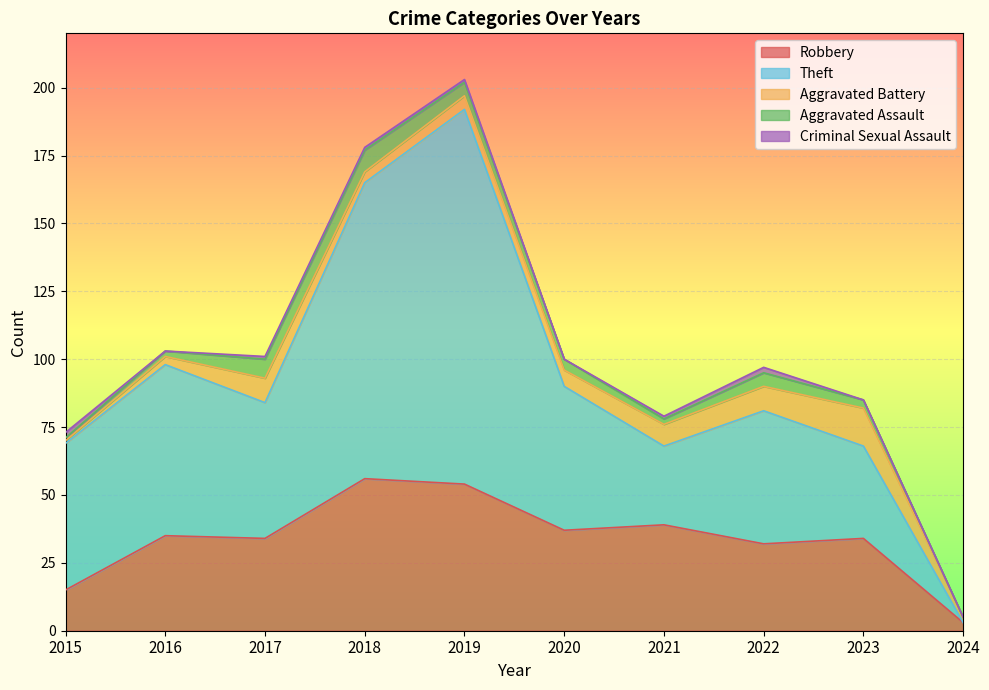

In Criminal Sexual Assault, how many points are higher than both neighbors (excluding endpoints)?

1